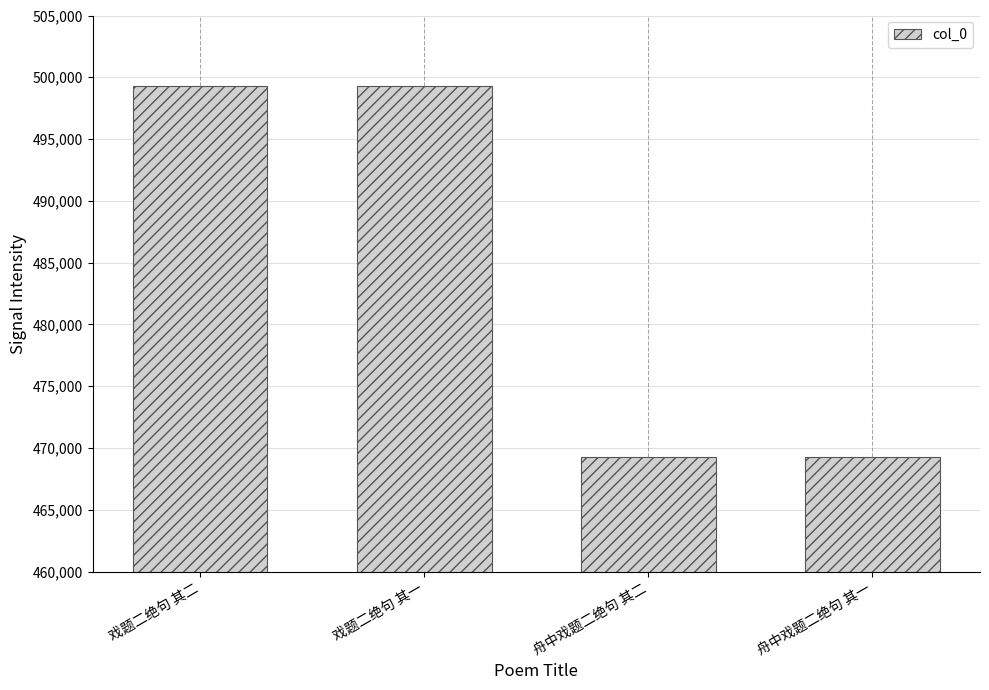

Between 戏题二绝句 其二 and 舟中戏题二绝句 其二, which is larger?

戏题二绝句 其二